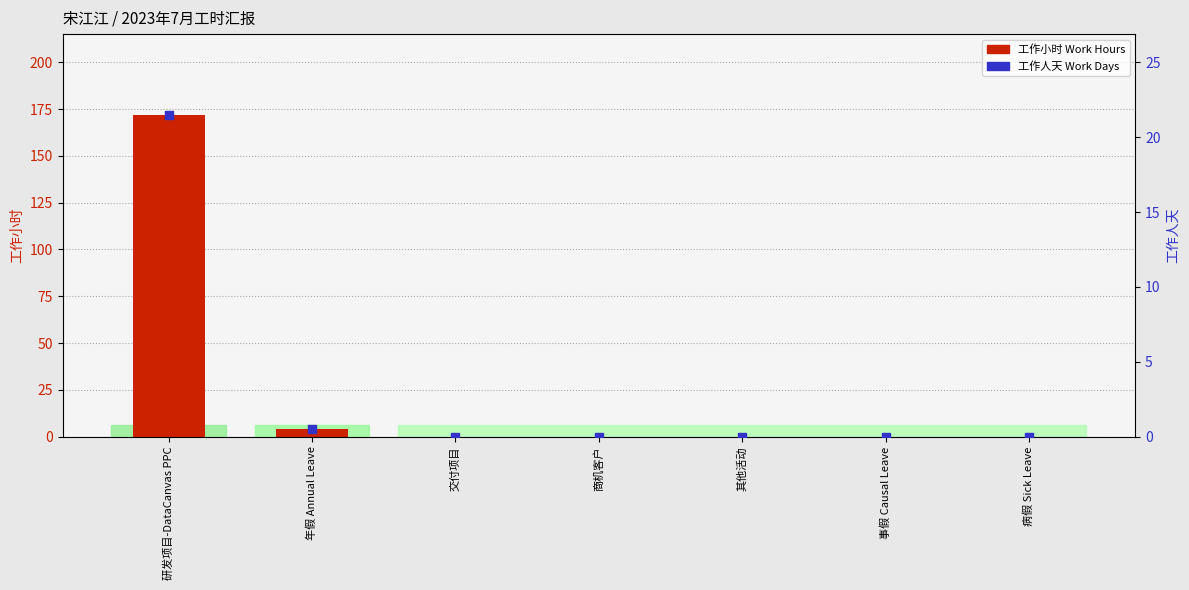

At how many categories does at least one series exceed 142?

1